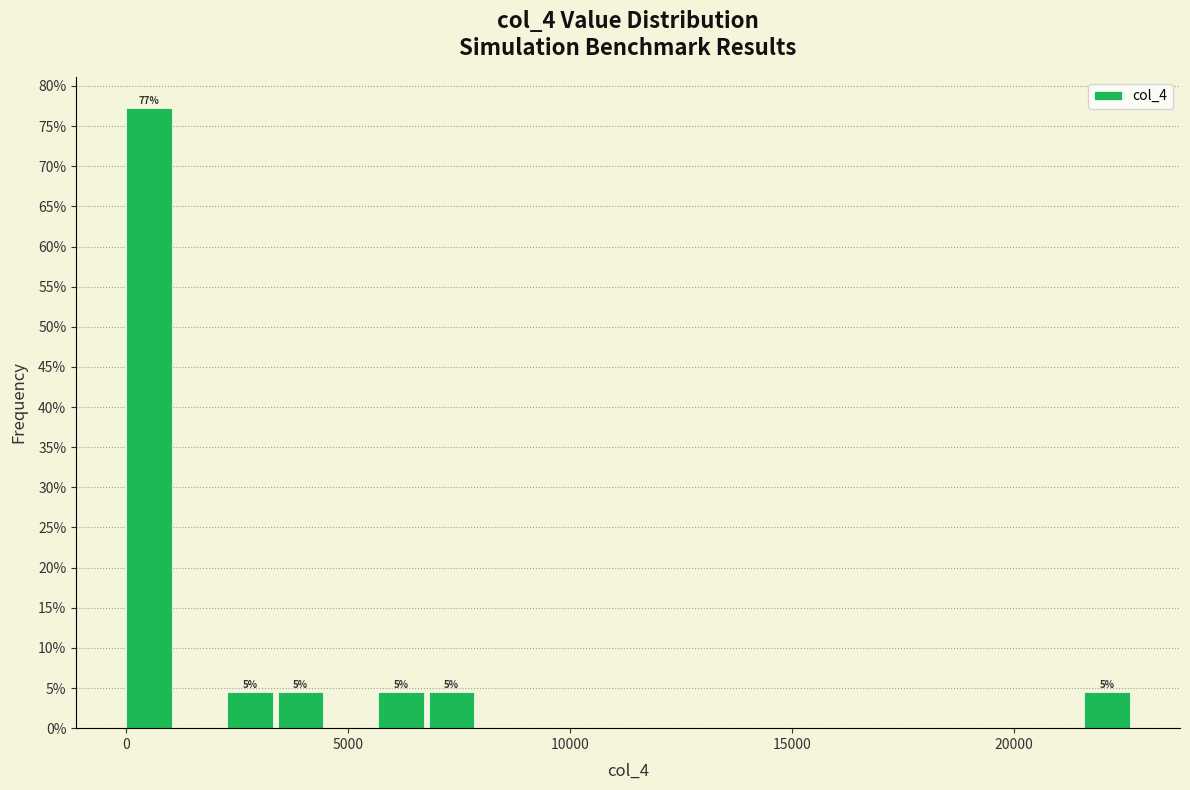

Read against the x-axis, roughly where is the centre of the tallest bar?

500